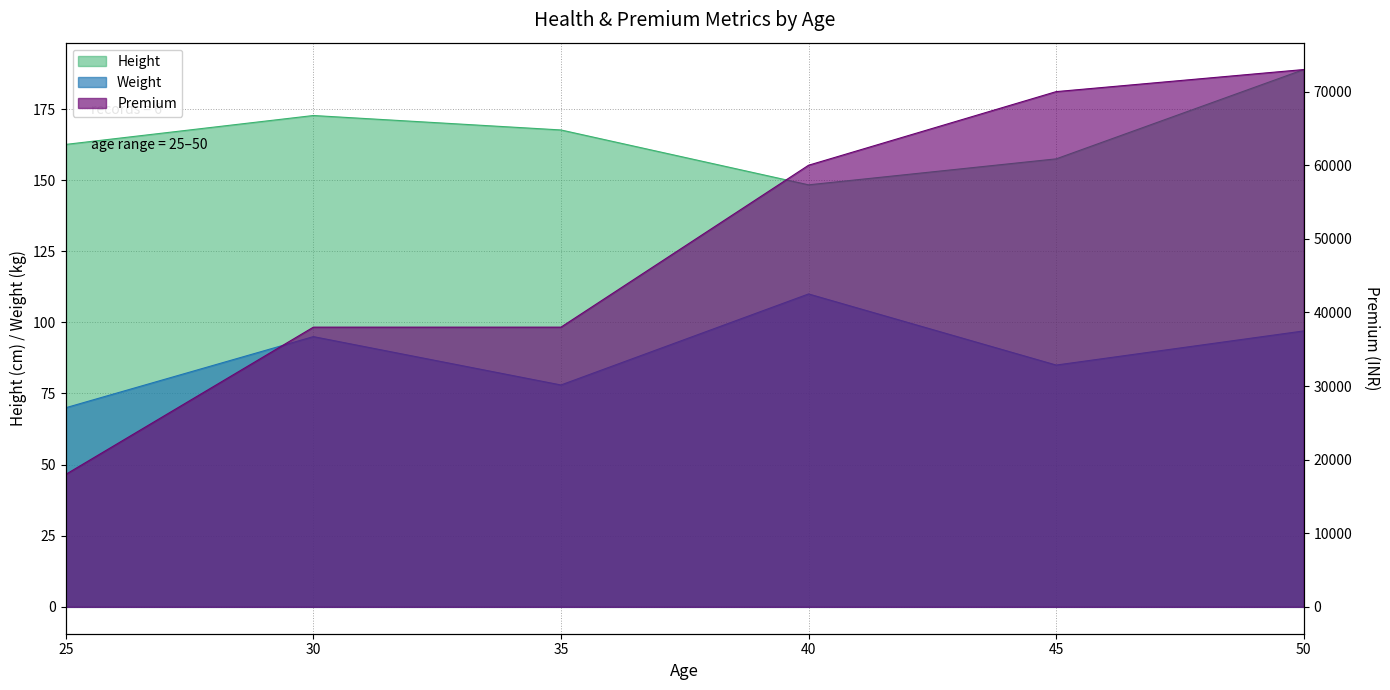

True or false: Weight has a value of 111.4 at 35.

False